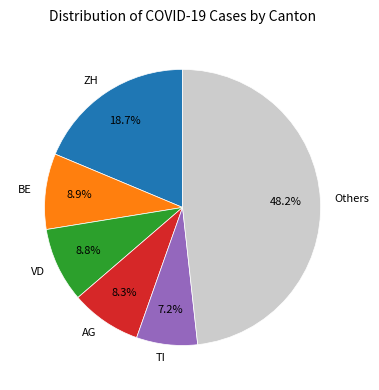

Which has a higher value, BE or ZH?

ZH